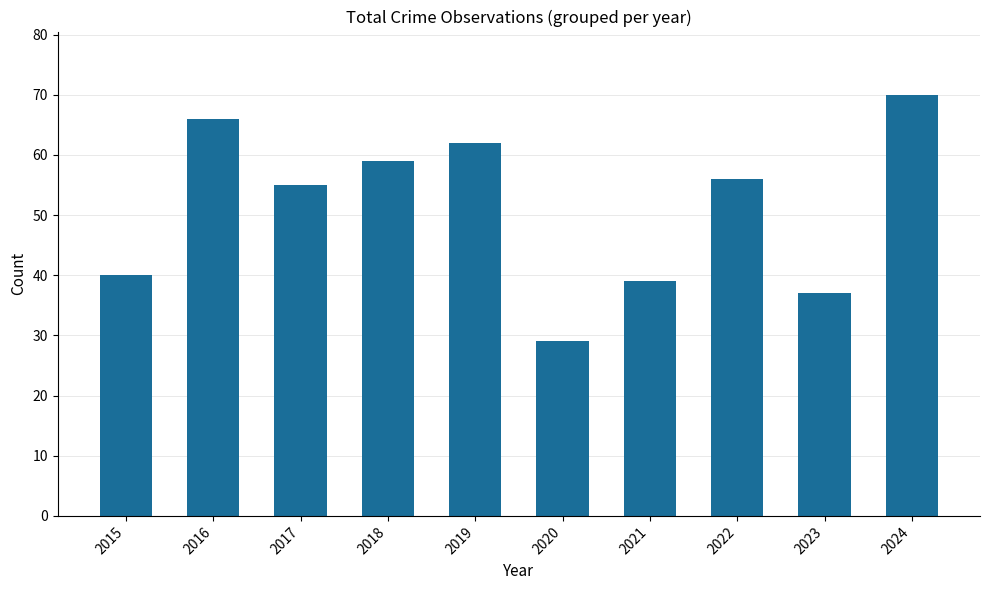

At which category does the chart reach its minimum across all series?

2020